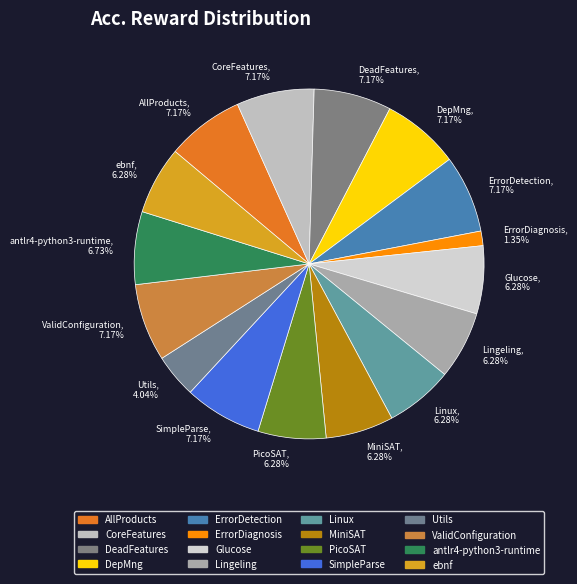

How many slices are in this pie chart?

16